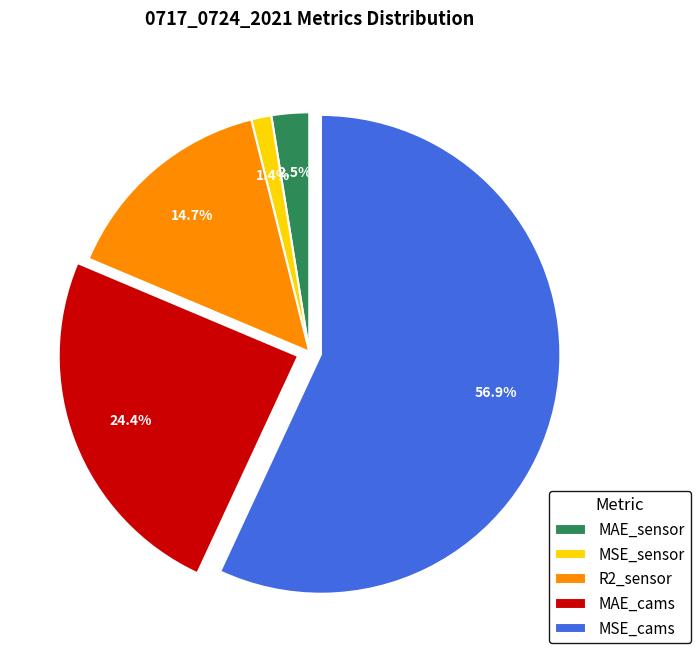

Is there a majority slice in this chart?

Yes